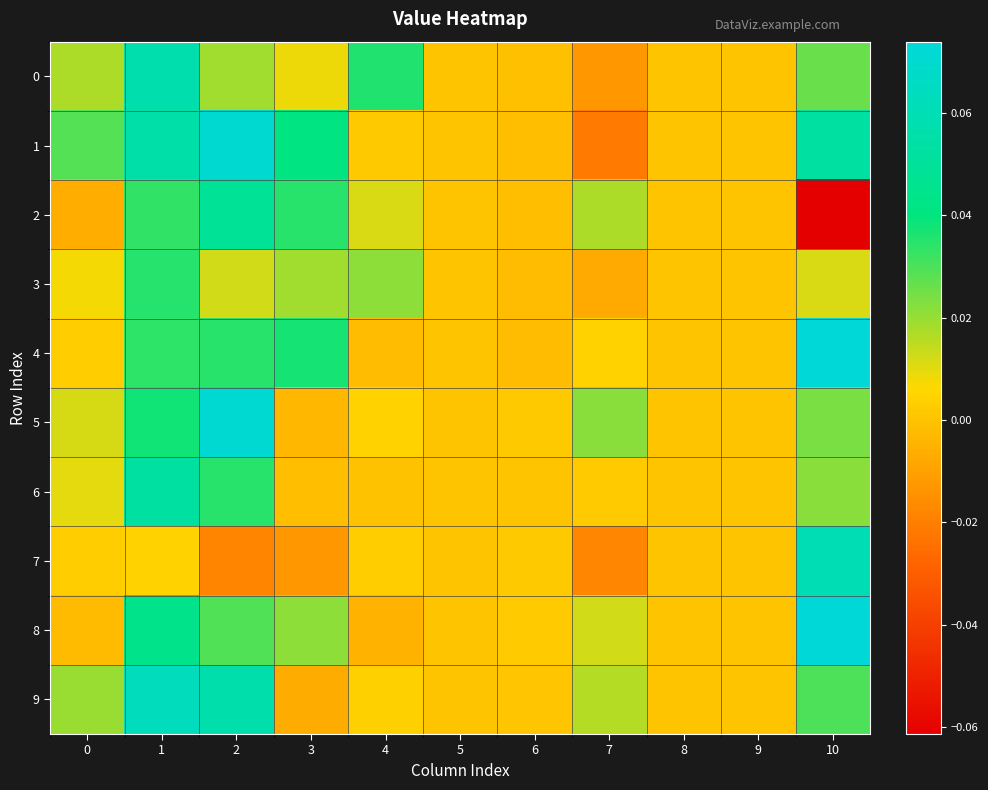

Which series has the widest spread of values?

2